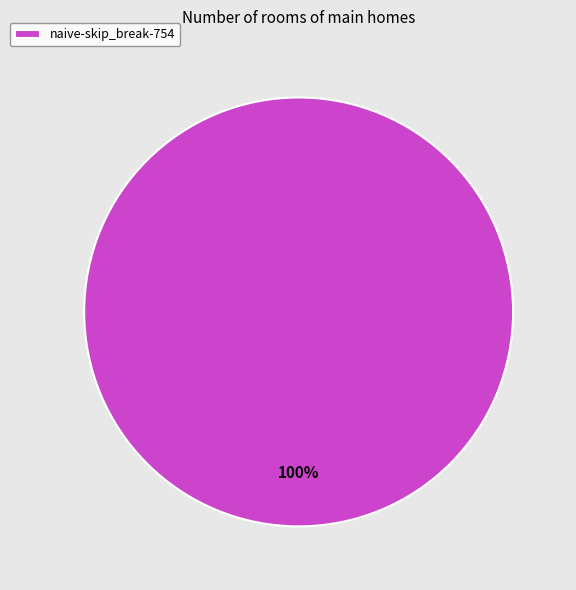

Is it true that naive-skip_break-754 is 100% of the pie?

True